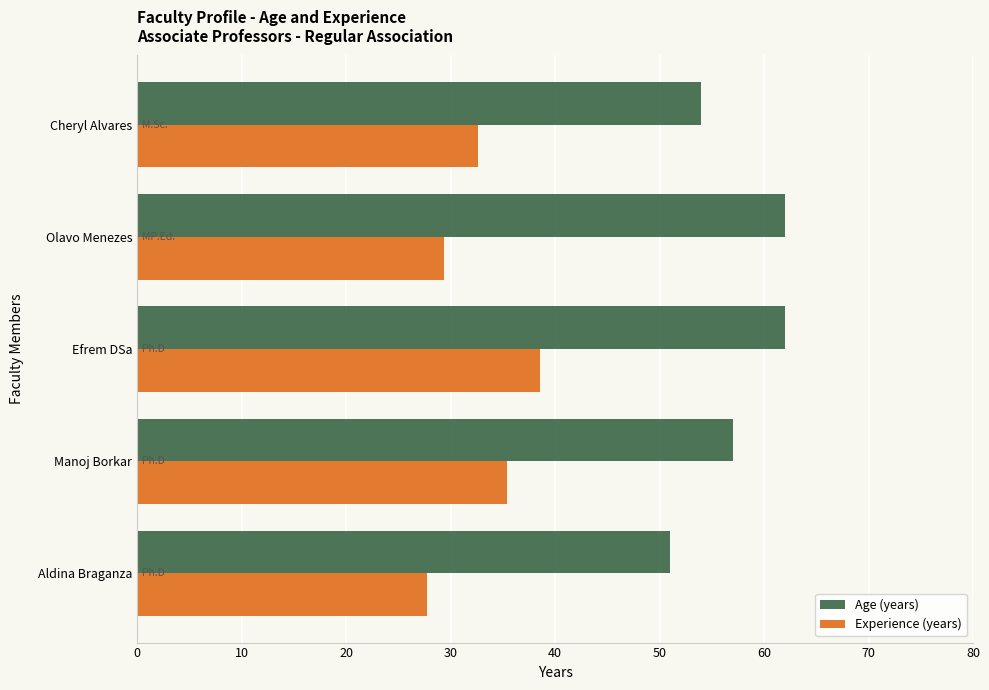

What is the difference between the maximum and minimum values in the Experience (years) series?

10.8